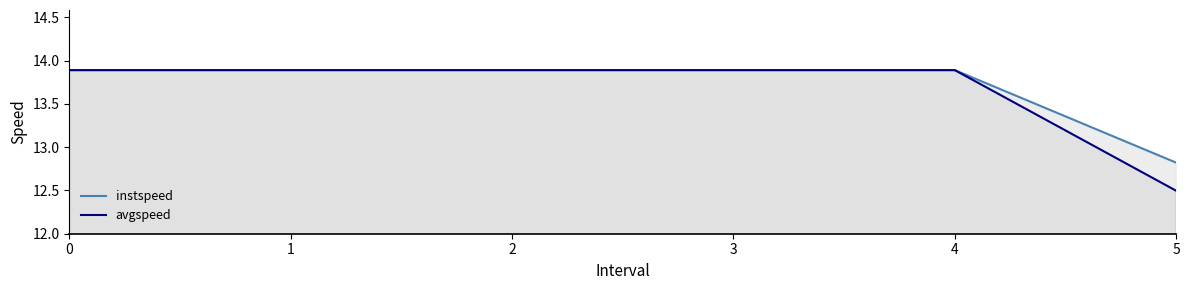

Rank the series at 4 from highest to lowest value.

instspeed, avgspeed